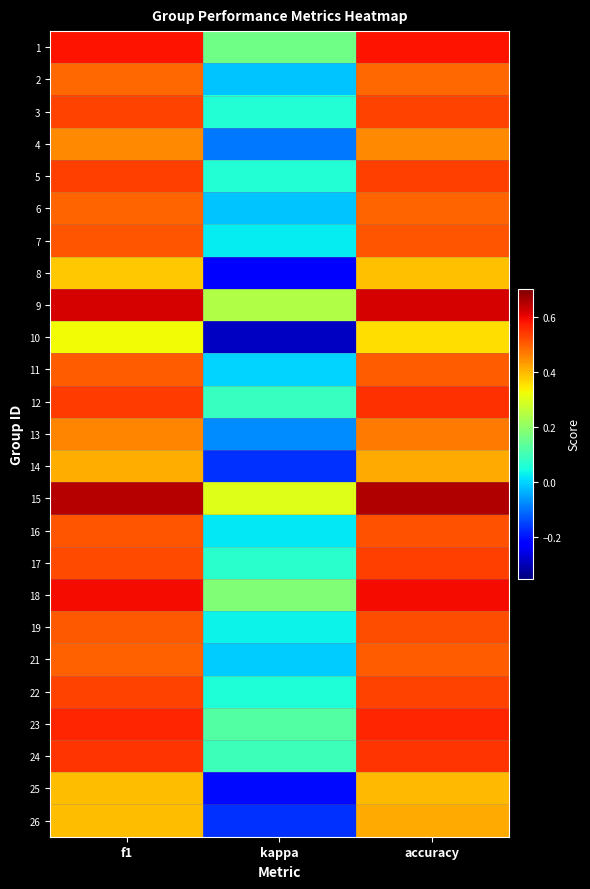

Which series has the largest total across all categories?

15